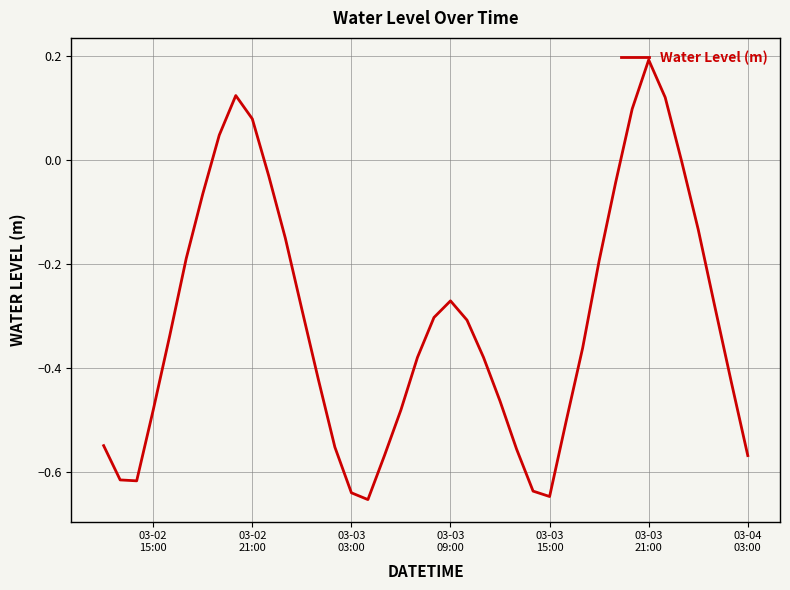

What is the difference between the maximum and minimum values?

0.8